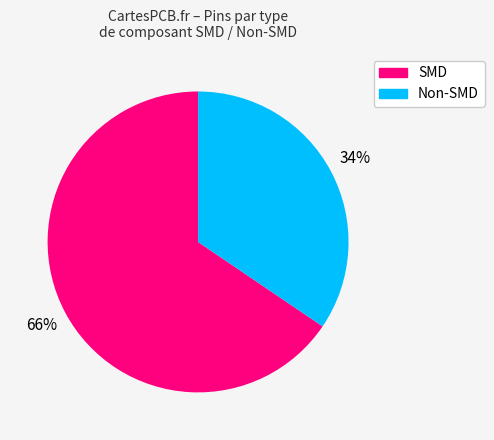

Does any single category account for the majority?

Yes